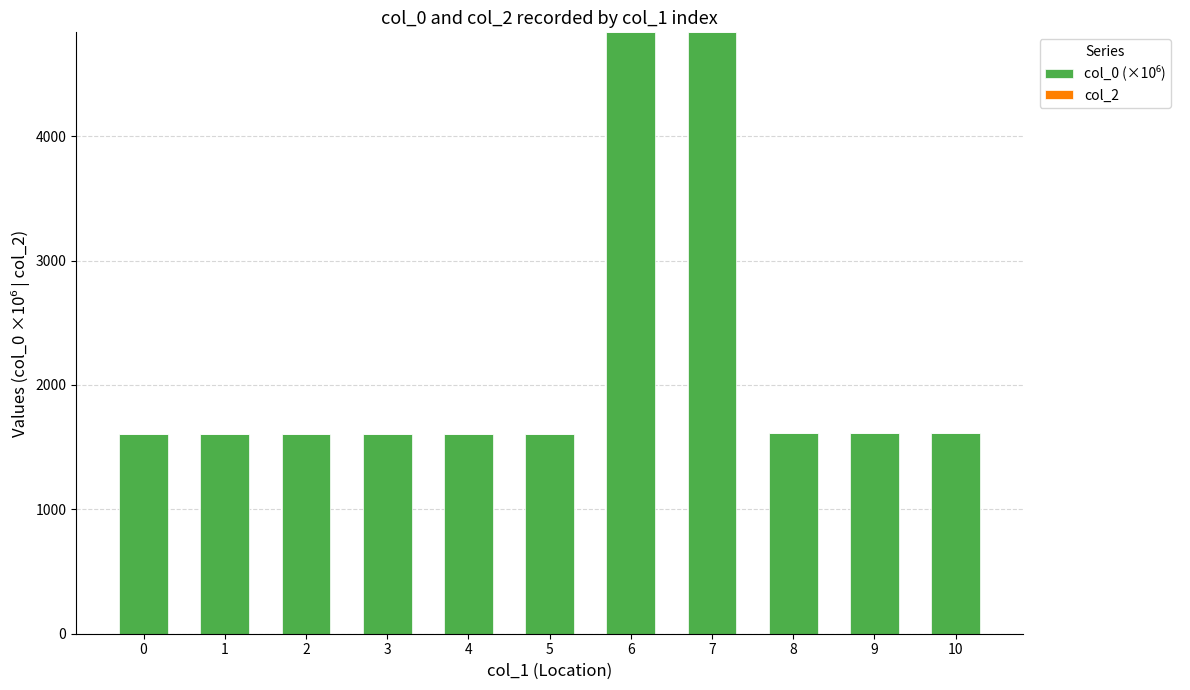

What is the greatest value displayed?

4835.3